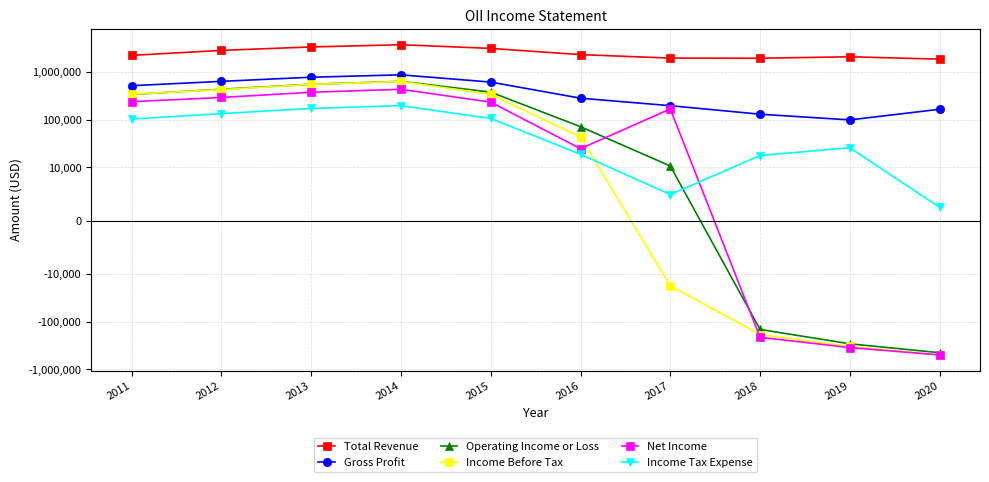

Between 2016 and 2020, which series saw the biggest shift?

Income Before Tax